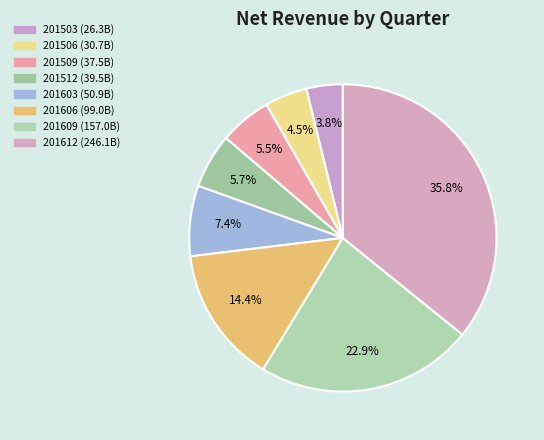

Rank the categories by value from highest to lowest.

201612, 201609, 201606, 201603, 201512, 201509, 201506, 201503